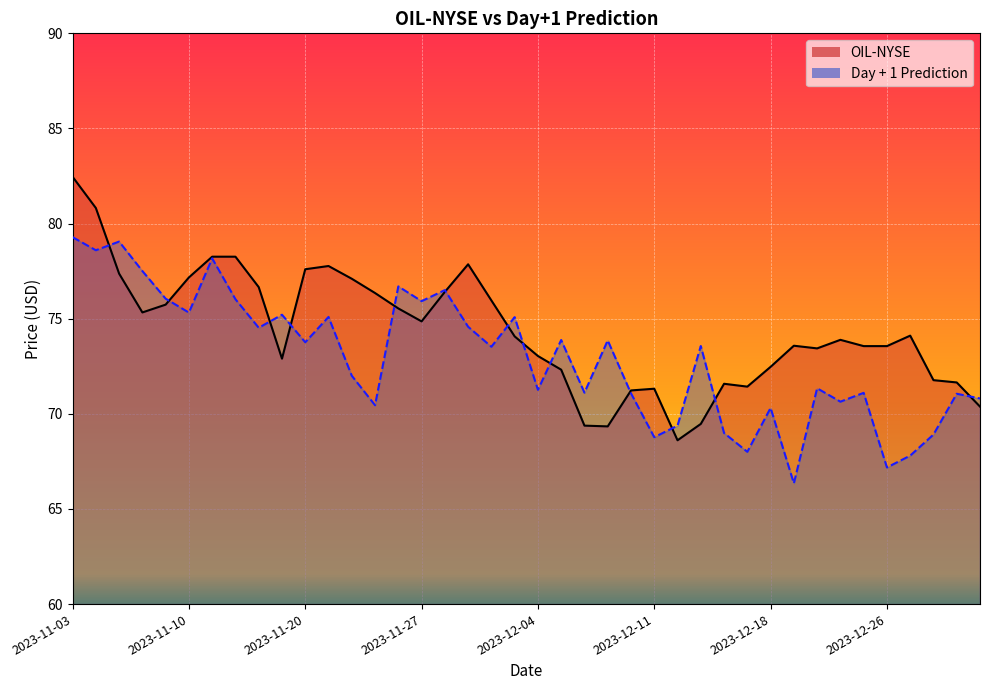

What is the difference between the maximum and second lowest values in the OIL-NYSE series?

13.1